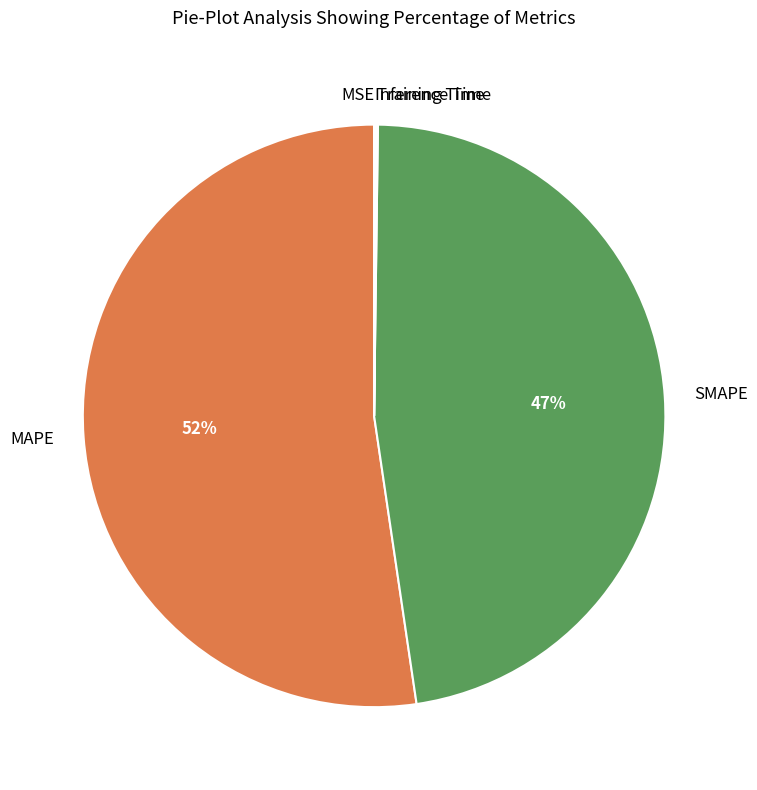

Is it true that SMAPE is 47% of the pie?

True